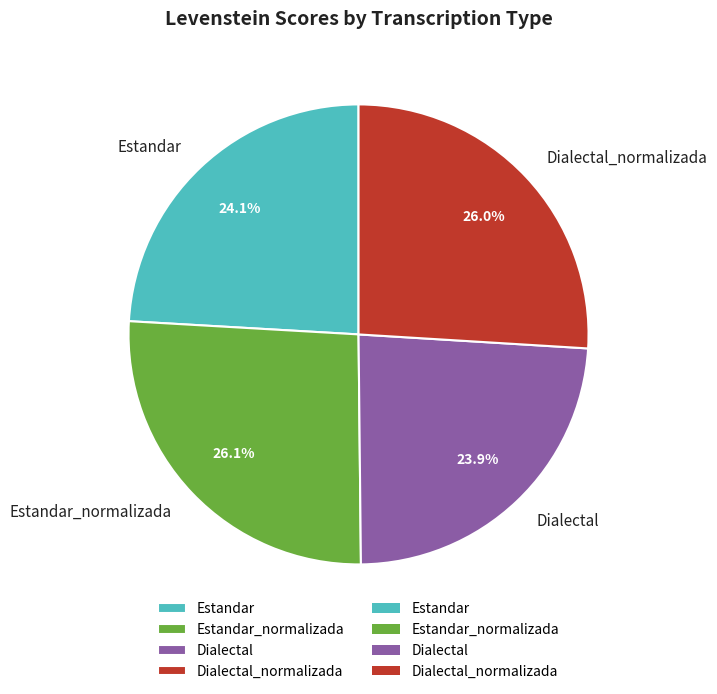

Approximately how many times larger is the value at Estandar_normalizada compared to Estandar?

1.1